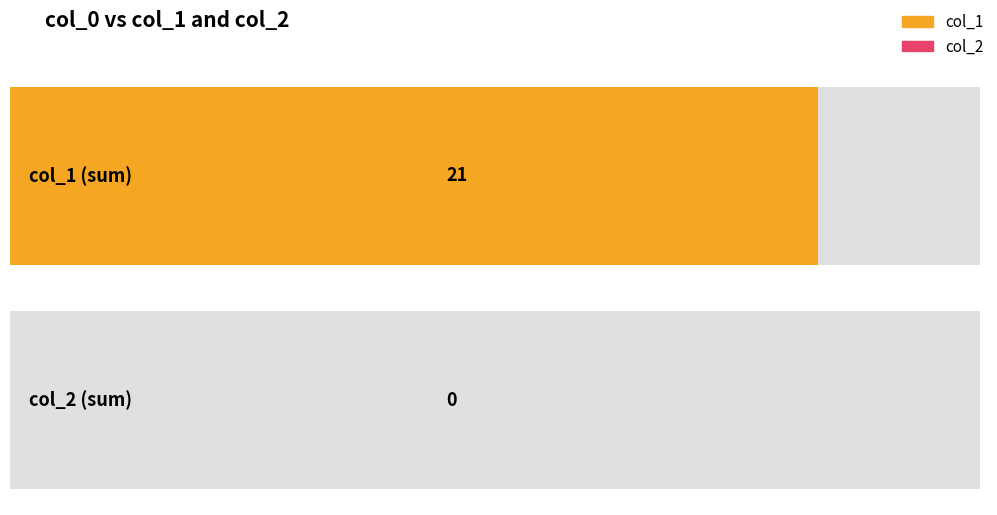

Rank the series by their maximum value, from lowest to highest.

col_2, col_1